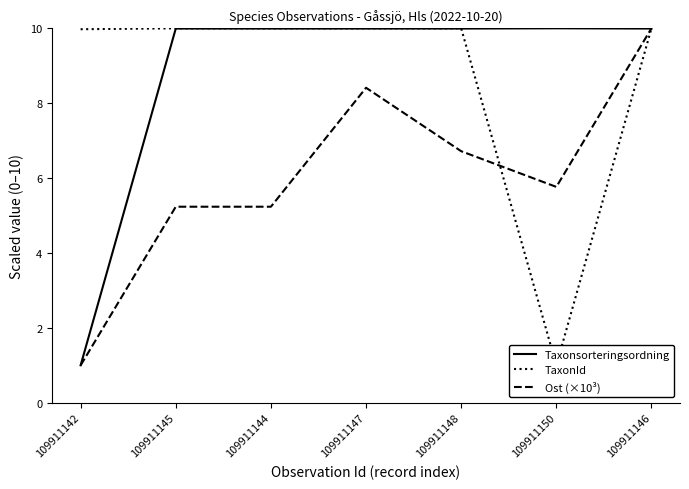

Which series has the largest total across all categories?

TaxonId